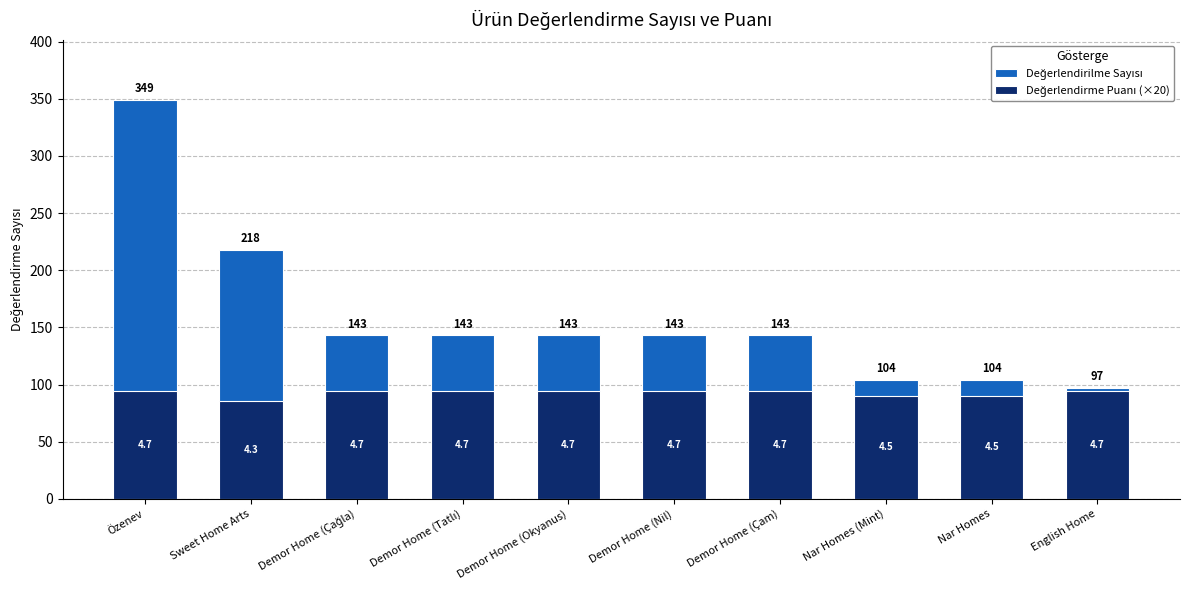

What is the difference between the Değerlendirilme Sayısı values at English Home and Demor Home (Çağla)?

46